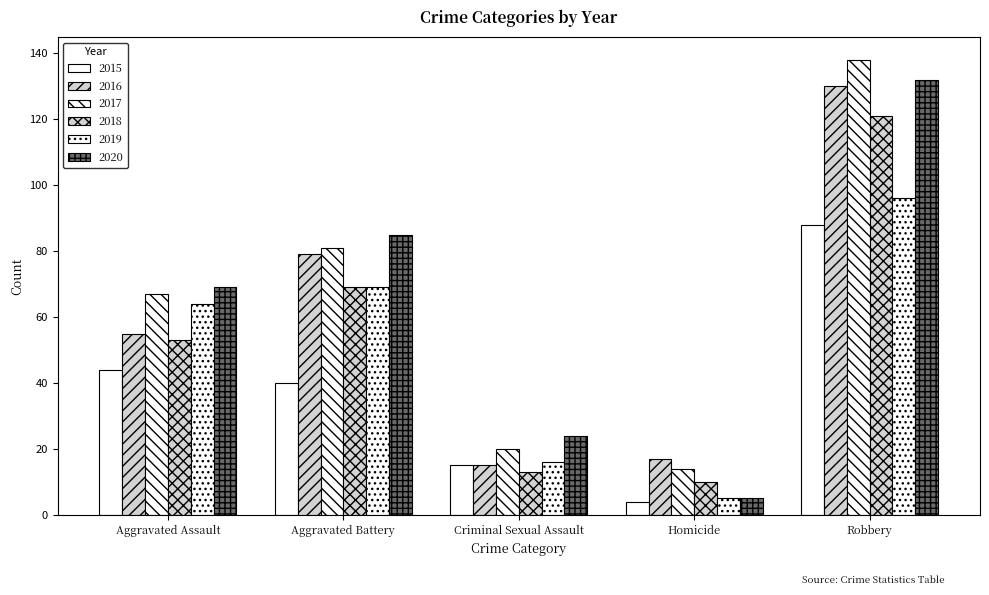

What is the difference between the maximum and minimum values in the 2017 series?

124